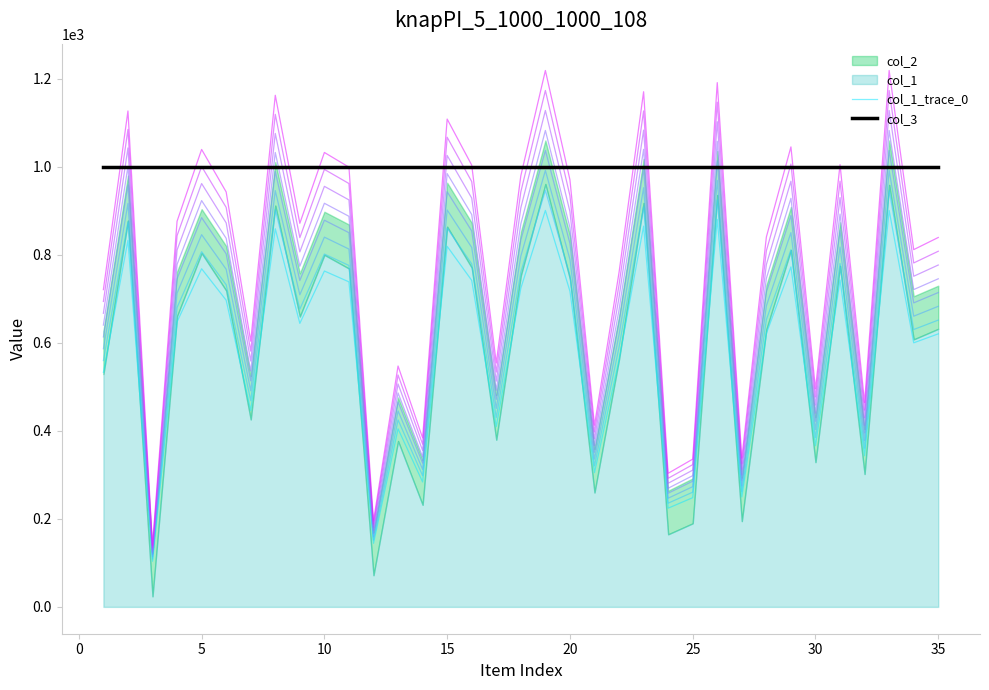

True or false: col_3 has a value of 444.5 at 30.

False